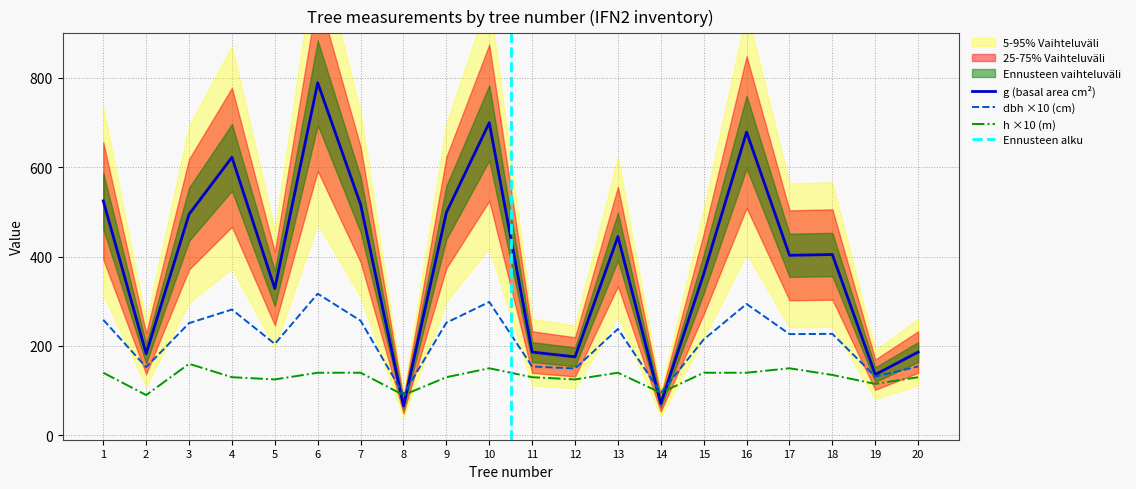

List the series in order of their peak value, lowest first.

h, dbh, g